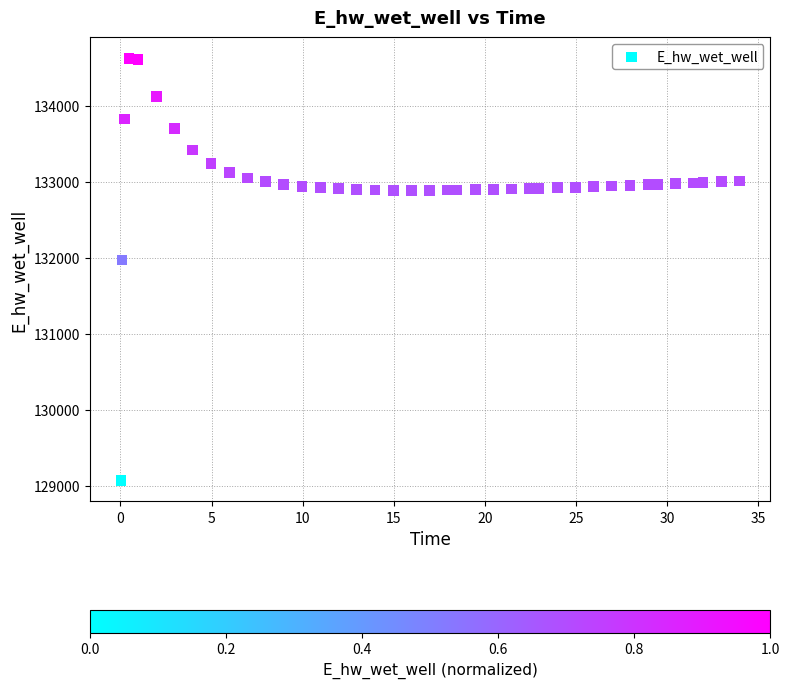

What is the range of X values (max minus min)?

33.9